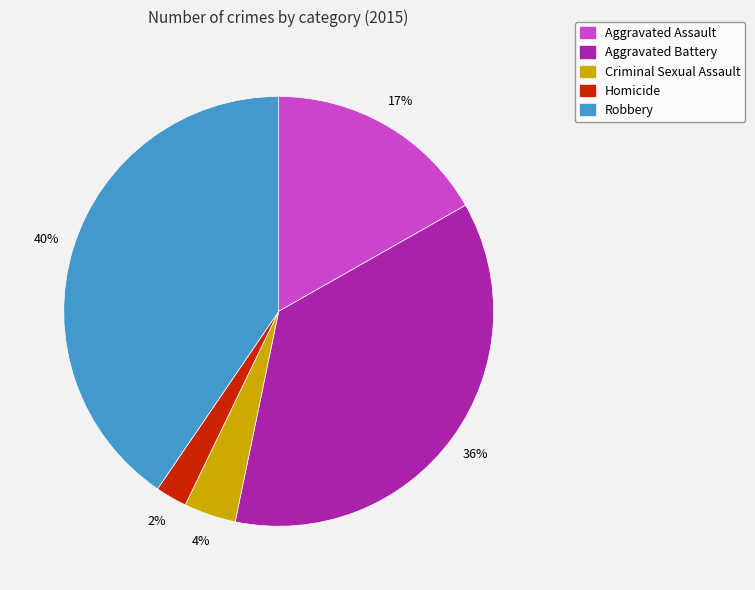

What percentage is the Robbery slice, to the nearest percent?

40%